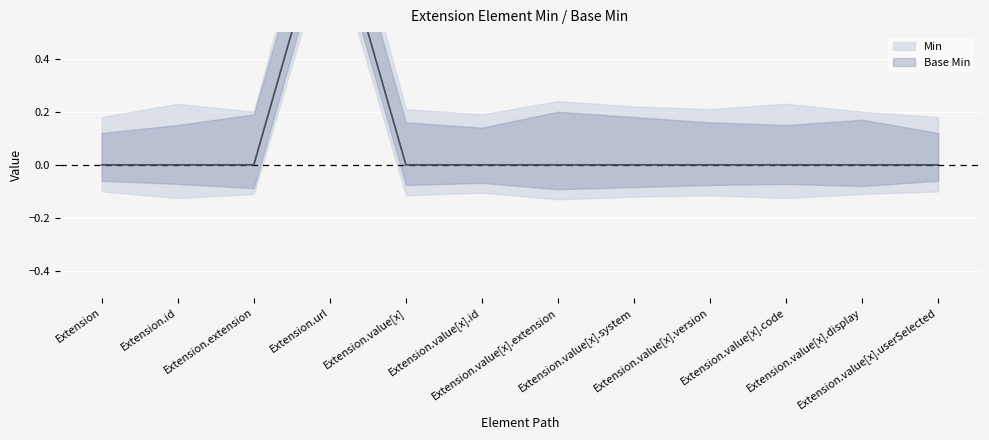

At how many categories does at least one series exceed 0?

1